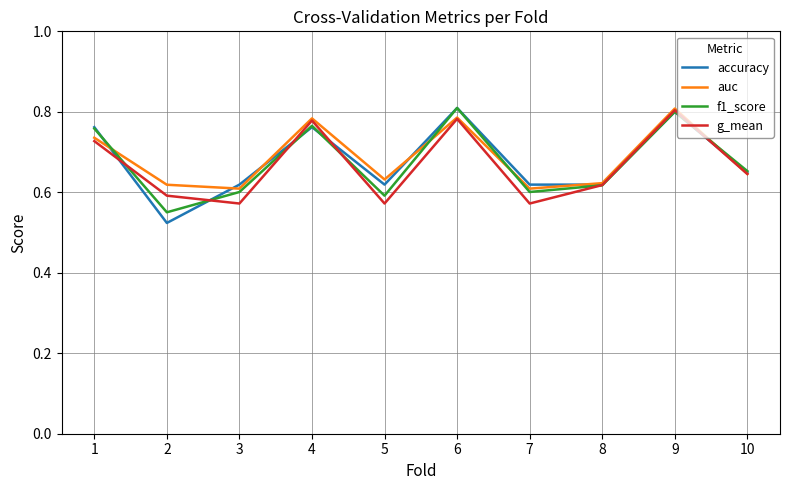

In g_mean, how many points are higher than both neighbors (excluding endpoints)?

3